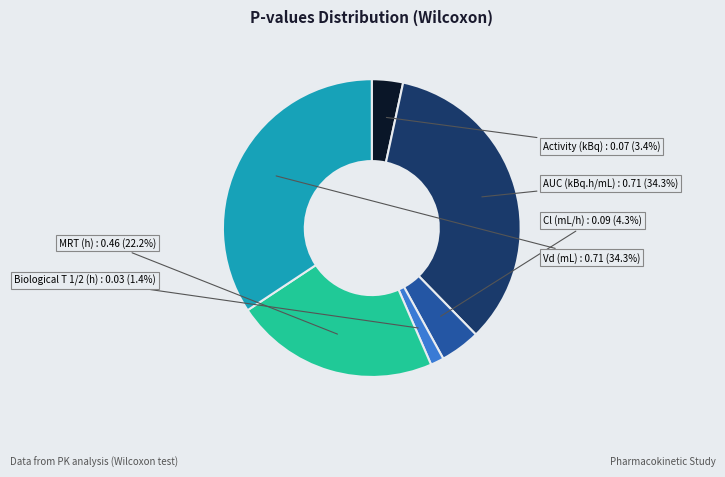

How many slices are in this pie chart?

6